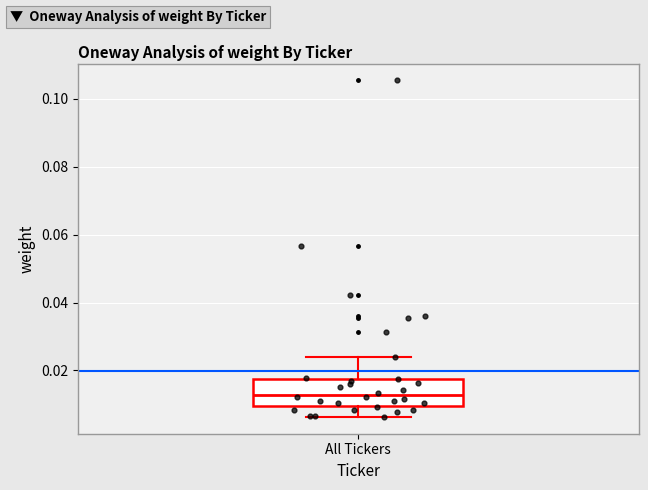

Transcribe this box plot: give where the median line is, the range the box spans, and where the two whiskers end, as read against the y-axis. The values are not printed on the chart, so give them approximately, as read against the axis.

median 0.012, box 0.010 to 0.018, whiskers 0.006 to 0.024